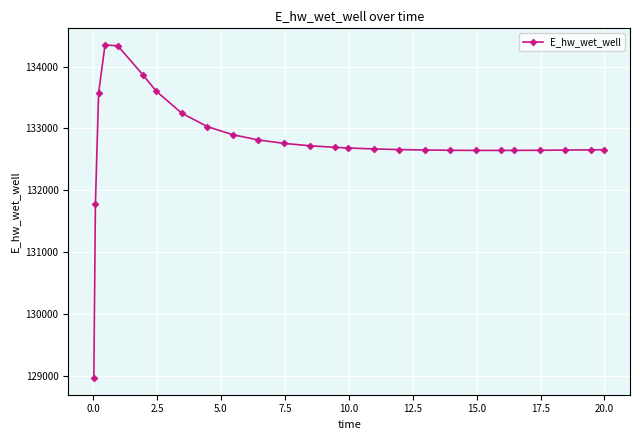

What is the sum of all values?

3452494.7